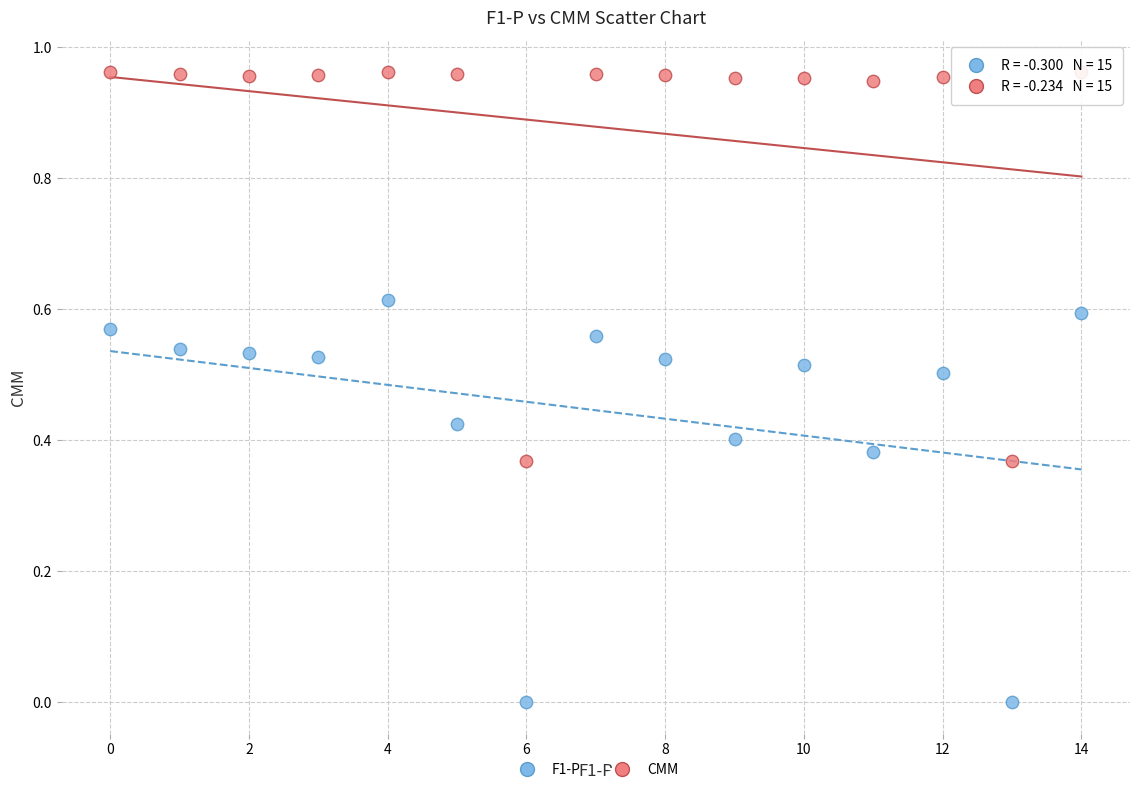

What are all the series names shown in the legend?

F1-P, CMM